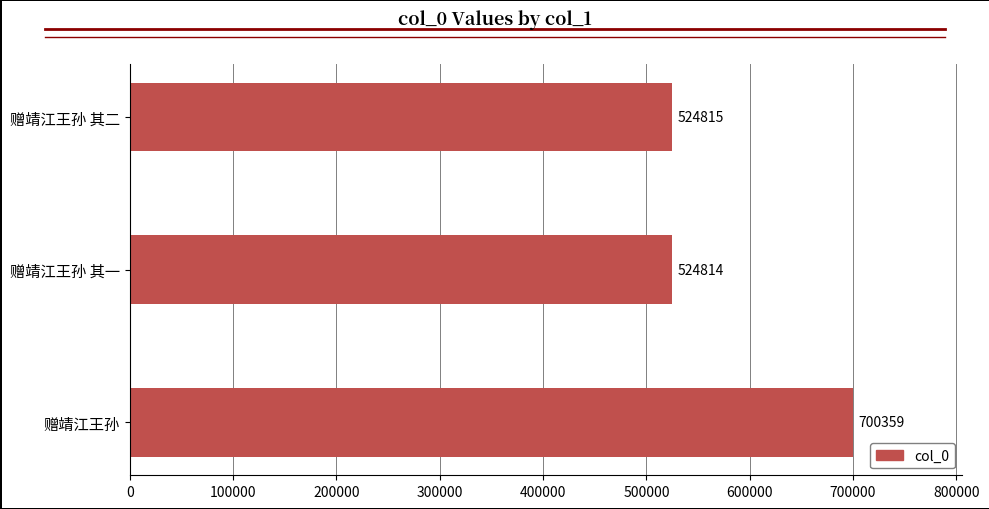

What is the approximate value at 赠靖江王孙 其一, to the nearest 50?

524800